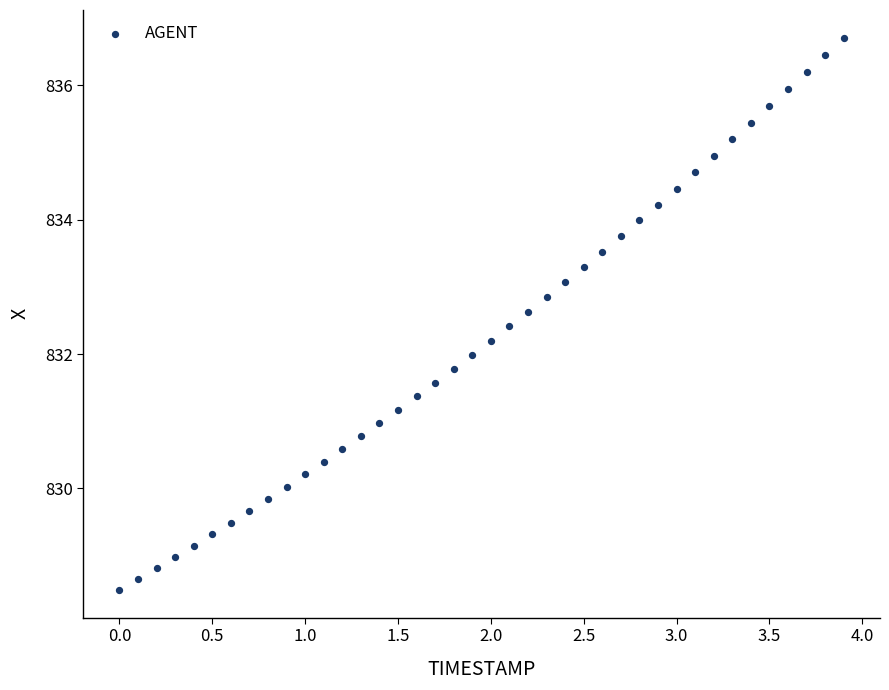

What is the range of X values (max minus min)?

3.9